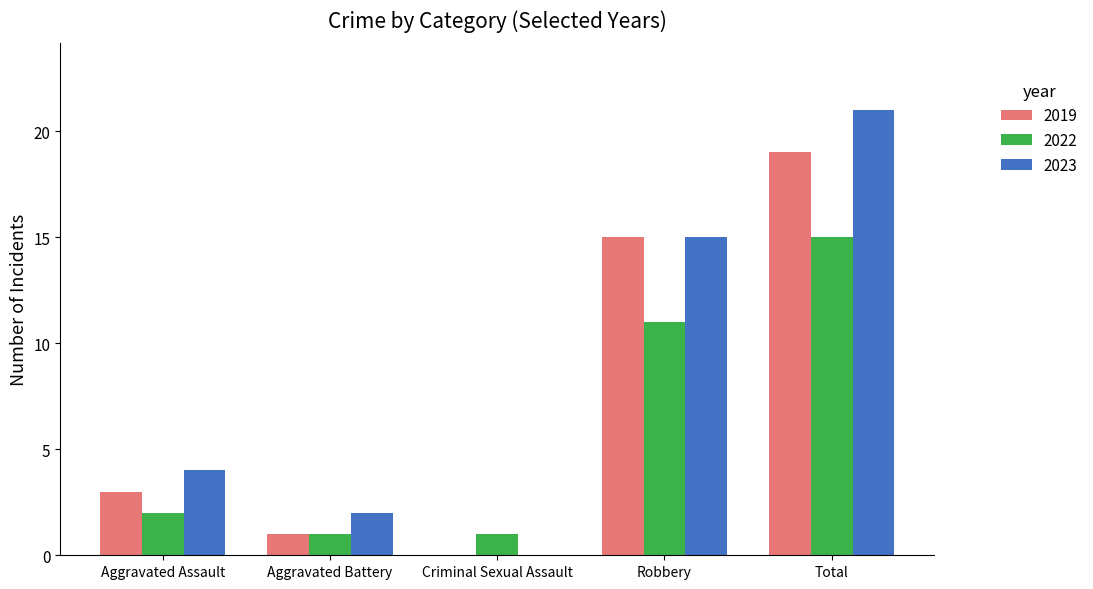

Is it true that 2023 equals 15 at Robbery?

True